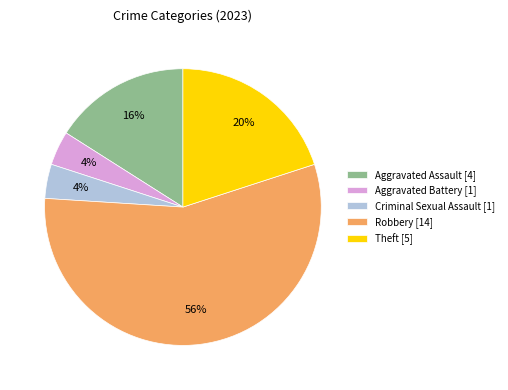

To the nearest percent, what percentage of the pie is Criminal Sexual Assault [1]?

4%